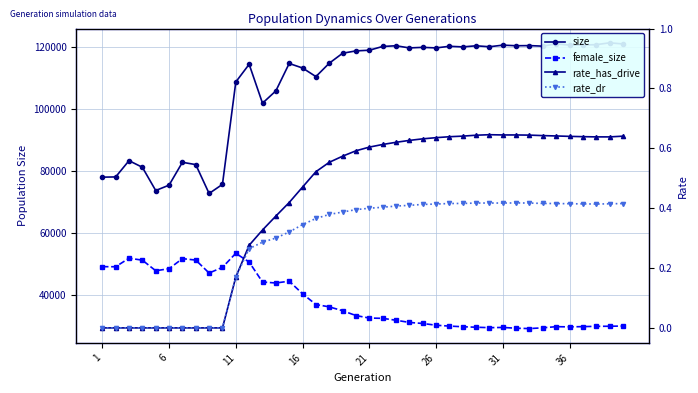

Reading right to left, transcribe all the data shown in this chart.

size: 120891.0	121243.0	120661.0	120542.0	120524.0	120921.0	120177.0	120353.0	120311.0	120499.0	119985.0	120291.0	119937.0	120133.0	119608.0	119787.0	119609.0	120305.0	120074.0	118862.0	118649.0	117891.0	114675.0	110370.0	113135.0	114593.0	105760.0	101795.0	114336.0	108632.0	75637.0	72693.0	82004.0	82743.0	75378.0	73653.0	81139.0	83270.0	78029.0	77956.0
female_size: 29973.0	29909.0	29879.0	29788.0	29707.0	29769.0	29408.0	29154.0	29273.0	29523.0	29448.0	29592.0	29752.0	29955.0	30237.0	30803.0	31138.0	31844.0	32456.0	32547.0	33355.0	34907.0	36155.0	36914.0	40370.0	44429.0	43851.0	44164.0	50593.0	53415.0	48894.0	47057.0	51232.0	51697.0	48453.0	47795.0	51209.0	51830.0	49083.0	49114.0
rate_has_drive: 0.6	0.6	0.6	0.6	0.6	0.6	0.6	0.6	0.6	0.6	0.6	0.6	0.6	0.6	0.6	0.6	0.6	0.6	0.6	0.6	0.6	0.6	0.6	0.5	0.5	0.4	0.4	0.3	0.3	0.2	0.0	0.0	0.0	0.0	0.0	0.0	0.0	0.0	0.0	0.0
rate_dr: 0.4	0.4	0.4	0.4	0.4	0.4	0.4	0.4	0.4	0.4	0.4	0.4	0.4	0.4	0.4	0.4	0.4	0.4	0.4	0.4	0.4	0.4	0.4	0.4	0.3	0.3	0.3	0.3	0.3	0.2	0.0	0.0	0.0	0.0	0.0	0.0	0.0	0.0	0.0	0.0